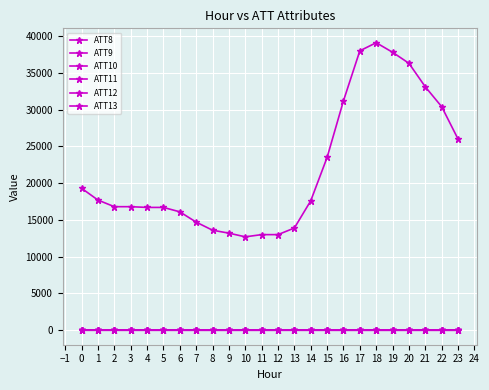

True or false: ATT11 and ATT10 intersect in this chart.

False